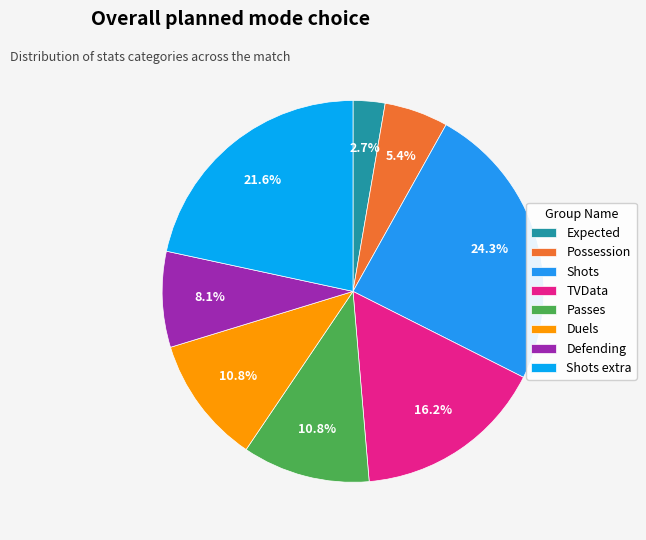

What percentage is the Duels slice, to the nearest percent?

11%